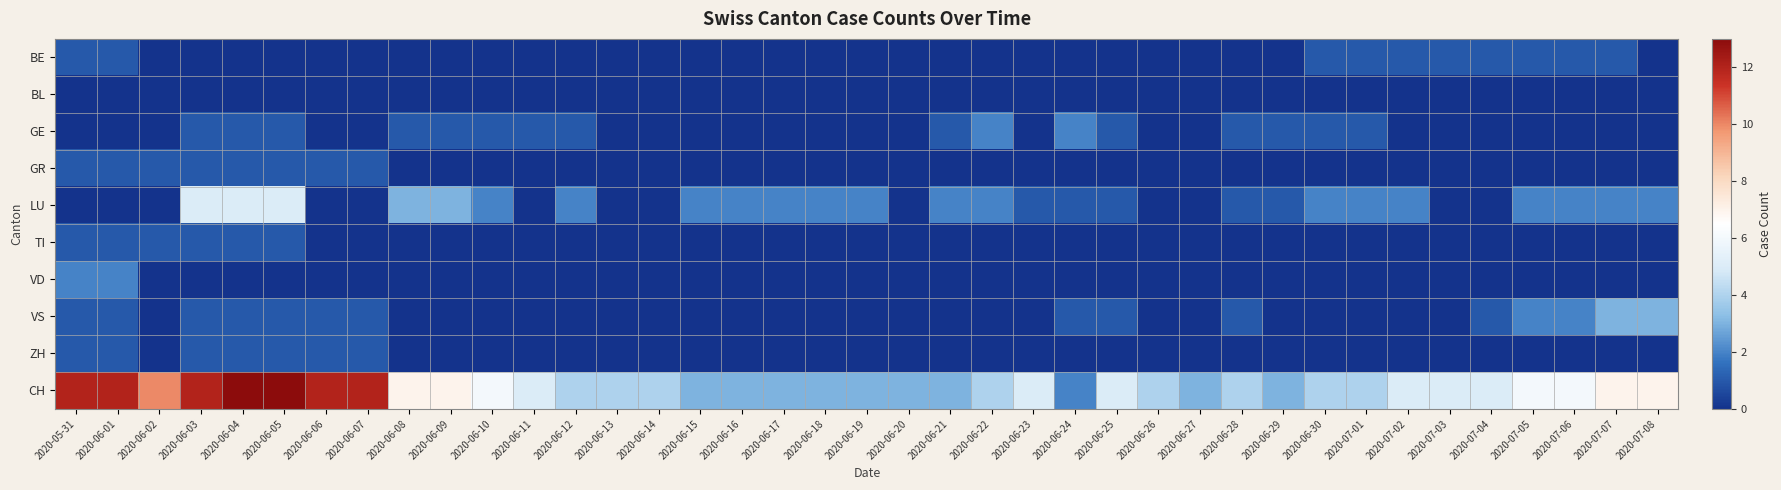

Reading right to left, what are all the values shown in this chart?

BE: 2020-07-08=0	2020-07-07=1	2020-07-06=1	2020-07-05=1	2020-07-04=1	2020-07-03=1	2020-07-02=1	2020-07-01=1	2020-06-30=1	2020-06-29=0	2020-06-28=0	2020-06-27=0	2020-06-26=0	2020-06-25=0	2020-06-24=0	2020-06-23=0	2020-06-22=0	2020-06-21=0	2020-06-20=0	2020-06-19=0	2020-06-18=0	2020-06-17=0	2020-06-16=0	2020-06-15=0	2020-06-14=0	2020-06-13=0	2020-06-12=0	2020-06-11=0	2020-06-10=0	2020-06-09=0	2020-06-08=0	2020-06-07=0	2020-06-06=0	2020-06-05=0	2020-06-04=0	2020-06-03=0	2020-06-02=0	2020-06-01=1	2020-05-31=1
BL: 2020-07-08=0	2020-07-07=0	2020-07-06=0	2020-07-05=0	2020-07-04=0	2020-07-03=0	2020-07-02=0	2020-07-01=0	2020-06-30=0	2020-06-29=0	2020-06-28=0	2020-06-27=0	2020-06-26=0	2020-06-25=0	2020-06-24=0	2020-06-23=0	2020-06-22=0	2020-06-21=0	2020-06-20=0	2020-06-19=0	2020-06-18=0	2020-06-17=0	2020-06-16=0	2020-06-15=0	2020-06-14=0	2020-06-13=0	2020-06-12=0	2020-06-11=0	2020-06-10=0	2020-06-09=0	2020-06-08=0	2020-06-07=0	2020-06-06=0	2020-06-05=0	2020-06-04=0	2020-06-03=0	2020-06-02=0	2020-06-01=0	2020-05-31=0
GE: 2020-07-08=0	2020-07-07=0	2020-07-06=0	2020-07-05=0	2020-07-04=0	2020-07-03=0	2020-07-02=0	2020-07-01=1	2020-06-30=1	2020-06-29=1	2020-06-28=1	2020-06-27=0	2020-06-26=0	2020-06-25=1	2020-06-24=2	2020-06-23=0	2020-06-22=2	2020-06-21=1	2020-06-20=0	2020-06-19=0	2020-06-18=0	2020-06-17=0	2020-06-16=0	2020-06-15=0	2020-06-14=0	2020-06-13=0	2020-06-12=1	2020-06-11=1	2020-06-10=1	2020-06-09=1	2020-06-08=1	2020-06-07=0	2020-06-06=0	2020-06-05=1	2020-06-04=1	2020-06-03=1	2020-06-02=0	2020-06-01=0	2020-05-31=0
GR: 2020-07-08=0	2020-07-07=0	2020-07-06=0	2020-07-05=0	2020-07-04=0	2020-07-03=0	2020-07-02=0	2020-07-01=0	2020-06-30=0	2020-06-29=0	2020-06-28=0	2020-06-27=0	2020-06-26=0	2020-06-25=0	2020-06-24=0	2020-06-23=0	2020-06-22=0	2020-06-21=0	2020-06-20=0	2020-06-19=0	2020-06-18=0	2020-06-17=0	2020-06-16=0	2020-06-15=0	2020-06-14=0	2020-06-13=0	2020-06-12=0	2020-06-11=0	2020-06-10=0	2020-06-09=0	2020-06-08=0	2020-06-07=1	2020-06-06=1	2020-06-05=1	2020-06-04=1	2020-06-03=1	2020-06-02=1	2020-06-01=1	2020-05-31=1
LU: 2020-07-08=2	2020-07-07=2	2020-07-06=2	2020-07-05=2	2020-07-04=0	2020-07-03=0	2020-07-02=2	2020-07-01=2	2020-06-30=2	2020-06-29=1	2020-06-28=1	2020-06-27=0	2020-06-26=0	2020-06-25=1	2020-06-24=1	2020-06-23=1	2020-06-22=2	2020-06-21=2	2020-06-20=0	2020-06-19=2	2020-06-18=2	2020-06-17=2	2020-06-16=2	2020-06-15=2	2020-06-14=0	2020-06-13=0	2020-06-12=2	2020-06-11=0	2020-06-10=2	2020-06-09=3	2020-06-08=3	2020-06-07=0	2020-06-06=0	2020-06-05=5	2020-06-04=5	2020-06-03=5	2020-06-02=0	2020-06-01=0	2020-05-31=0
TI: 2020-07-08=0	2020-07-07=0	2020-07-06=0	2020-07-05=0	2020-07-04=0	2020-07-03=0	2020-07-02=0	2020-07-01=0	2020-06-30=0	2020-06-29=0	2020-06-28=0	2020-06-27=0	2020-06-26=0	2020-06-25=0	2020-06-24=0	2020-06-23=0	2020-06-22=0	2020-06-21=0	2020-06-20=0	2020-06-19=0	2020-06-18=0	2020-06-17=0	2020-06-16=0	2020-06-15=0	2020-06-14=0	2020-06-13=0	2020-06-12=0	2020-06-11=0	2020-06-10=0	2020-06-09=0	2020-06-08=0	2020-06-07=0	2020-06-06=0	2020-06-05=1	2020-06-04=1	2020-06-03=1	2020-06-02=1	2020-06-01=1	2020-05-31=1
VD: 2020-07-08=0	2020-07-07=0	2020-07-06=0	2020-07-05=0	2020-07-04=0	2020-07-03=0	2020-07-02=0	2020-07-01=0	2020-06-30=0	2020-06-29=0	2020-06-28=0	2020-06-27=0	2020-06-26=0	2020-06-25=0	2020-06-24=0	2020-06-23=0	2020-06-22=0	2020-06-21=0	2020-06-20=0	2020-06-19=0	2020-06-18=0	2020-06-17=0	2020-06-16=0	2020-06-15=0	2020-06-14=0	2020-06-13=0	2020-06-12=0	2020-06-11=0	2020-06-10=0	2020-06-09=0	2020-06-08=0	2020-06-07=0	2020-06-06=0	2020-06-05=0	2020-06-04=0	2020-06-03=0	2020-06-02=0	2020-06-01=2	2020-05-31=2
VS: 2020-07-08=3	2020-07-07=3	2020-07-06=2	2020-07-05=2	2020-07-04=1	2020-07-03=0	2020-07-02=0	2020-07-01=0	2020-06-30=0	2020-06-29=0	2020-06-28=1	2020-06-27=0	2020-06-26=0	2020-06-25=1	2020-06-24=1	2020-06-23=0	2020-06-22=0	2020-06-21=0	2020-06-20=0	2020-06-19=0	2020-06-18=0	2020-06-17=0	2020-06-16=0	2020-06-15=0	2020-06-14=0	2020-06-13=0	2020-06-12=0	2020-06-11=0	2020-06-10=0	2020-06-09=0	2020-06-08=0	2020-06-07=1	2020-06-06=1	2020-06-05=1	2020-06-04=1	2020-06-03=1	2020-06-02=0	2020-06-01=1	2020-05-31=1
ZH: 2020-07-08=0	2020-07-07=0	2020-07-06=0	2020-07-05=0	2020-07-04=0	2020-07-03=0	2020-07-02=0	2020-07-01=0	2020-06-30=0	2020-06-29=0	2020-06-28=0	2020-06-27=0	2020-06-26=0	2020-06-25=0	2020-06-24=0	2020-06-23=0	2020-06-22=0	2020-06-21=0	2020-06-20=0	2020-06-19=0	2020-06-18=0	2020-06-17=0	2020-06-16=0	2020-06-15=0	2020-06-14=0	2020-06-13=0	2020-06-12=0	2020-06-11=0	2020-06-10=0	2020-06-09=0	2020-06-08=0	2020-06-07=1	2020-06-06=1	2020-06-05=1	2020-06-04=1	2020-06-03=1	2020-06-02=0	2020-06-01=1	2020-05-31=1
CH: 2020-07-08=7	2020-07-07=7	2020-07-06=6	2020-07-05=6	2020-07-04=5	2020-07-03=5	2020-07-02=5	2020-07-01=4	2020-06-30=4	2020-06-29=3	2020-06-28=4	2020-06-27=3	2020-06-26=4	2020-06-25=5	2020-06-24=2	2020-06-23=5	2020-06-22=4	2020-06-21=3	2020-06-20=3	2020-06-19=3	2020-06-18=3	2020-06-17=3	2020-06-16=3	2020-06-15=3	2020-06-14=4	2020-06-13=4	2020-06-12=4	2020-06-11=5	2020-06-10=6	2020-06-09=7	2020-06-08=7	2020-06-07=12	2020-06-06=12	2020-06-05=13	2020-06-04=13	2020-06-03=12	2020-06-02=10	2020-06-01=12	2020-05-31=12